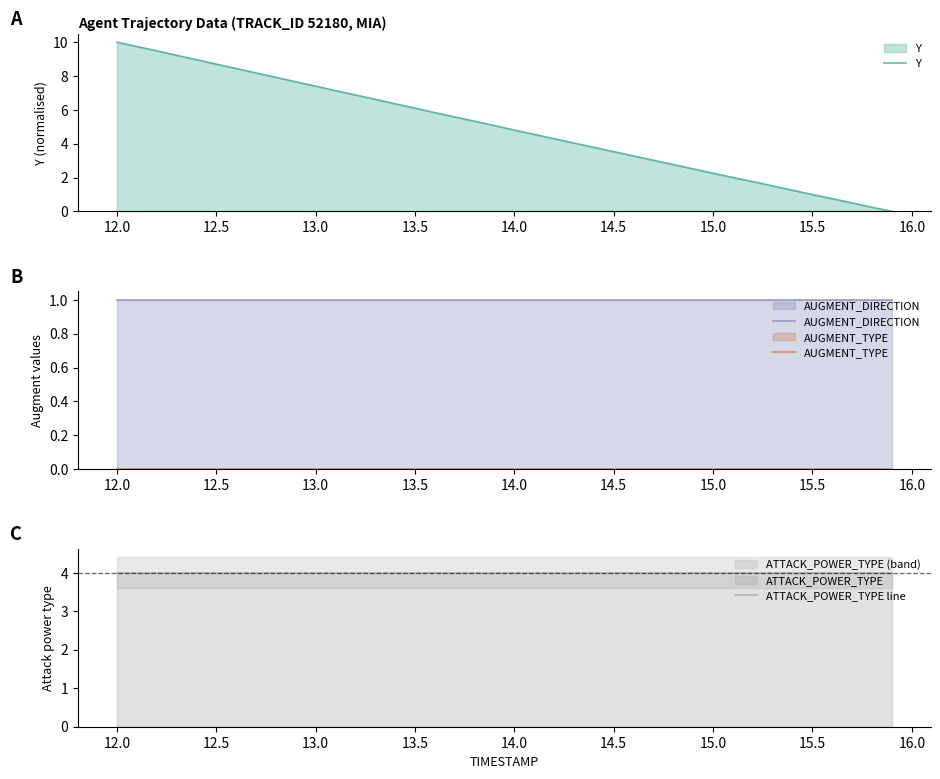

True or false: AUGMENT_TYPE and Y intersect in this chart.

False